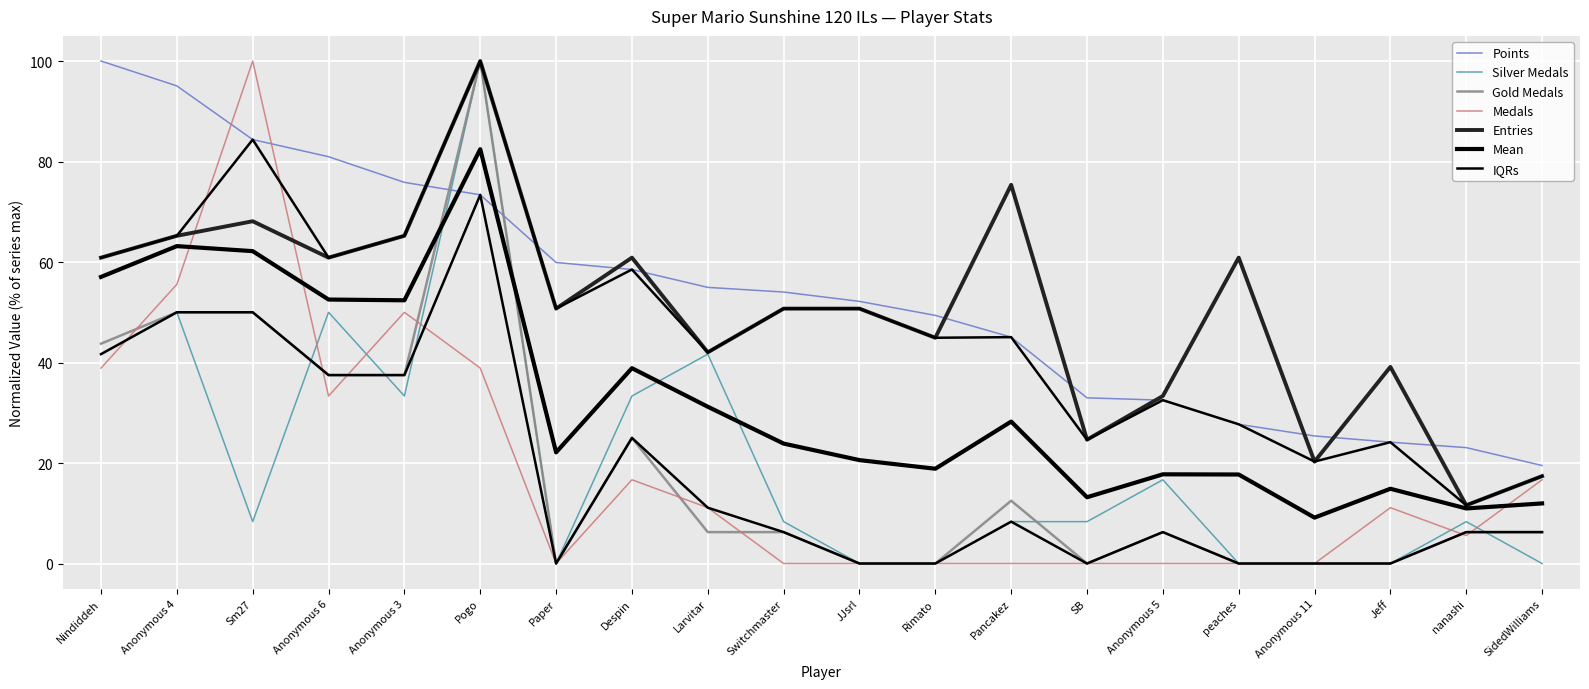

Where does the Points series first go above 54?

Nindiddeh